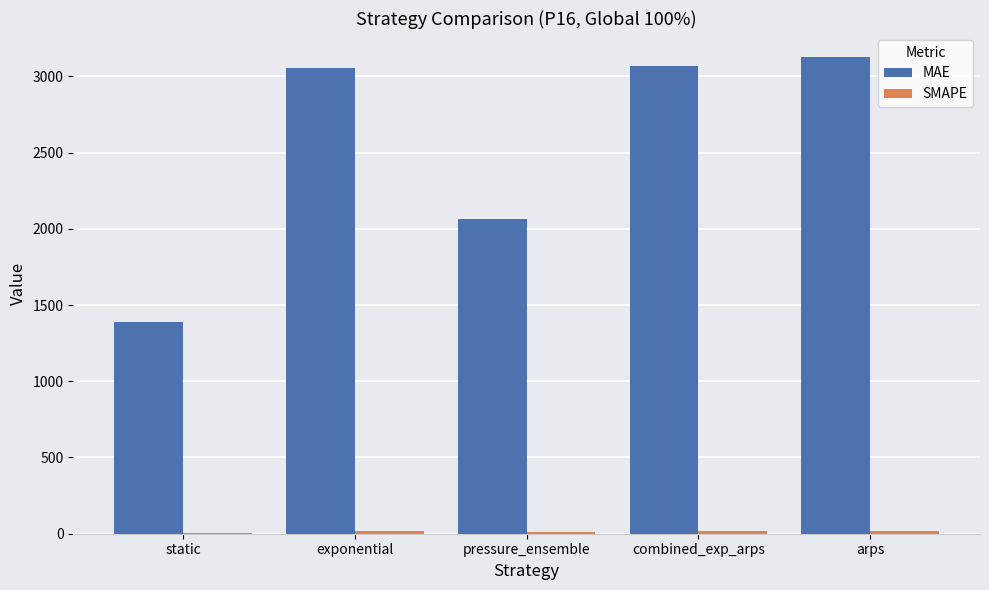

Between pressure_ensemble and combined_exp_arps, which series saw the biggest shift?

MAE